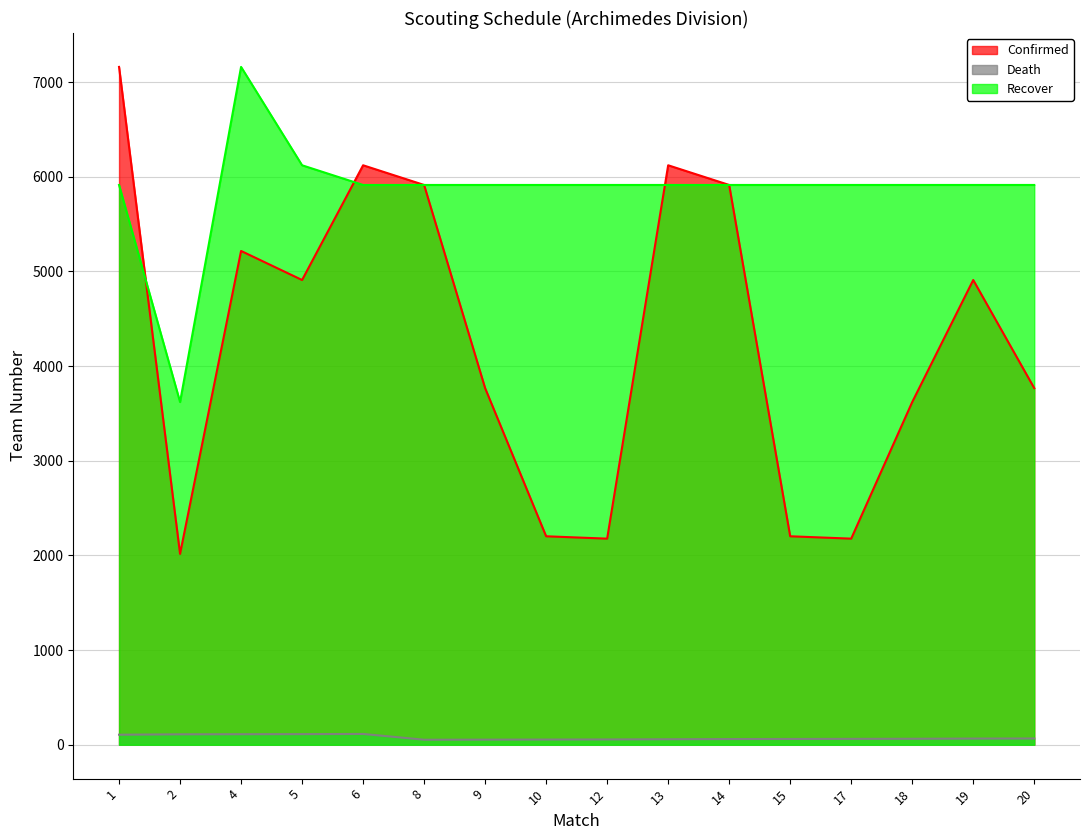

What is the sum of the Death values at 4 and 8?

164